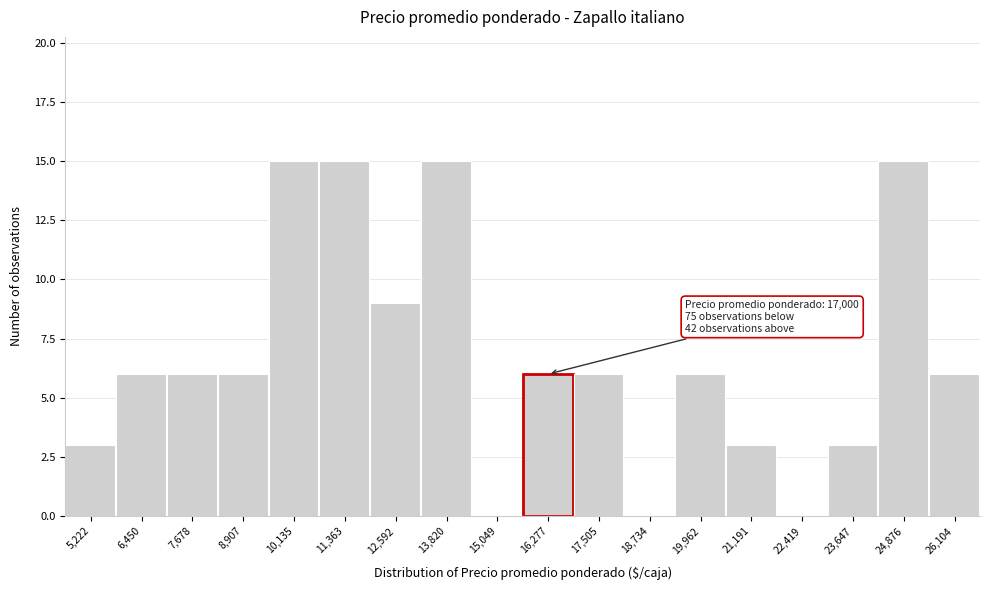

Reading left to right, what are all the values shown in this chart?

5,222=3	6,450=6	7,678=6	8,907=6	10,135=15	11,363=15	12,592=9	13,820=15	15,049=0	16,277=6	17,505=6	18,734=0	19,962=6	21,191=3	22,419=0	23,647=3	24,876=15	26,104=6